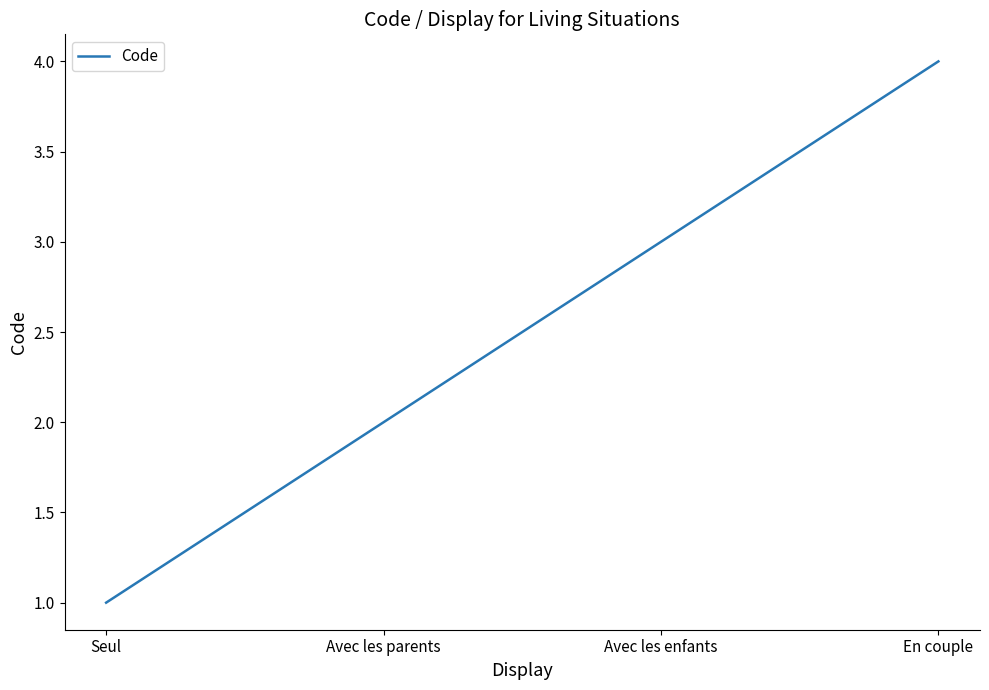

What is the change in value from Avec les parents to En couple?

+2